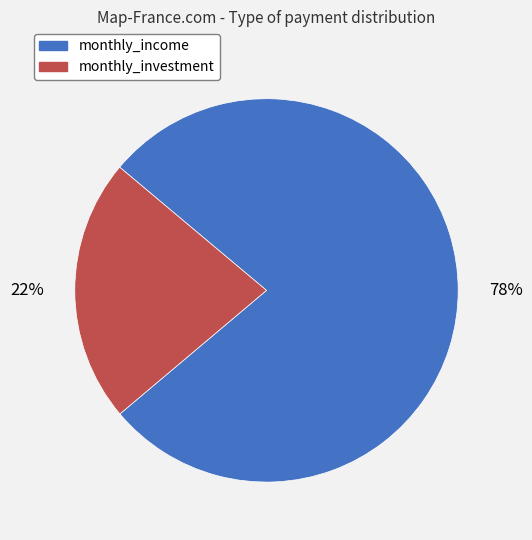

Which category has the smallest portion of the pie?

monthly_investment